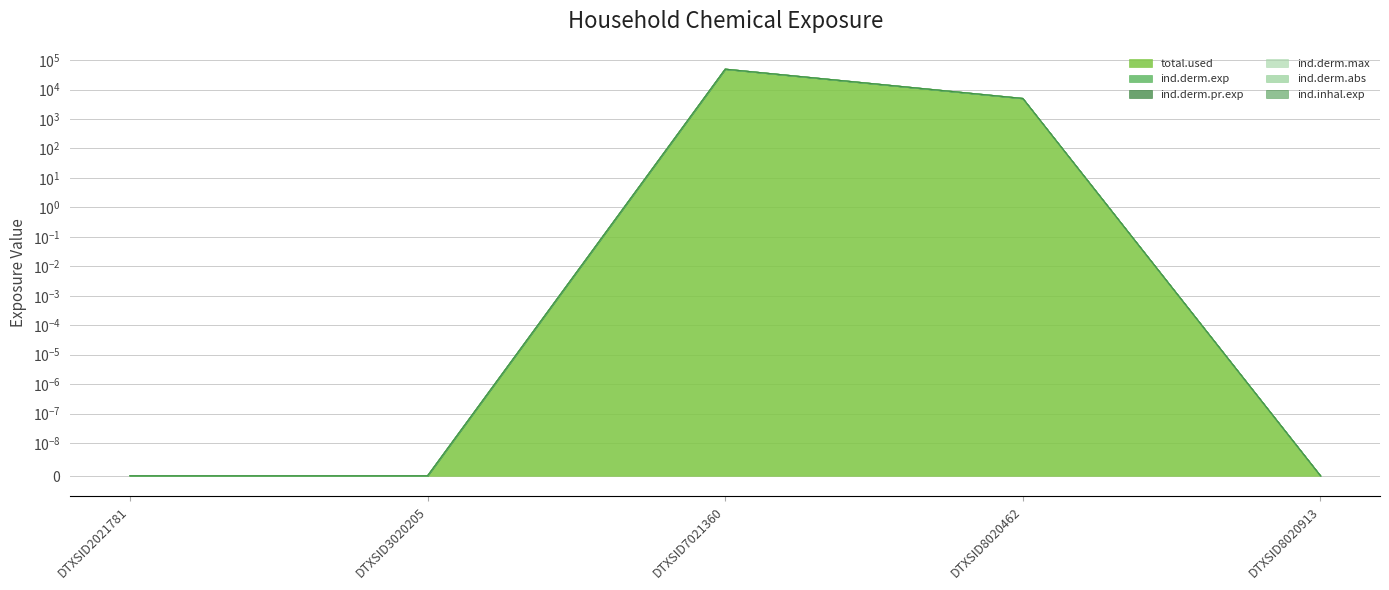

How many distinct data groups are displayed?

6